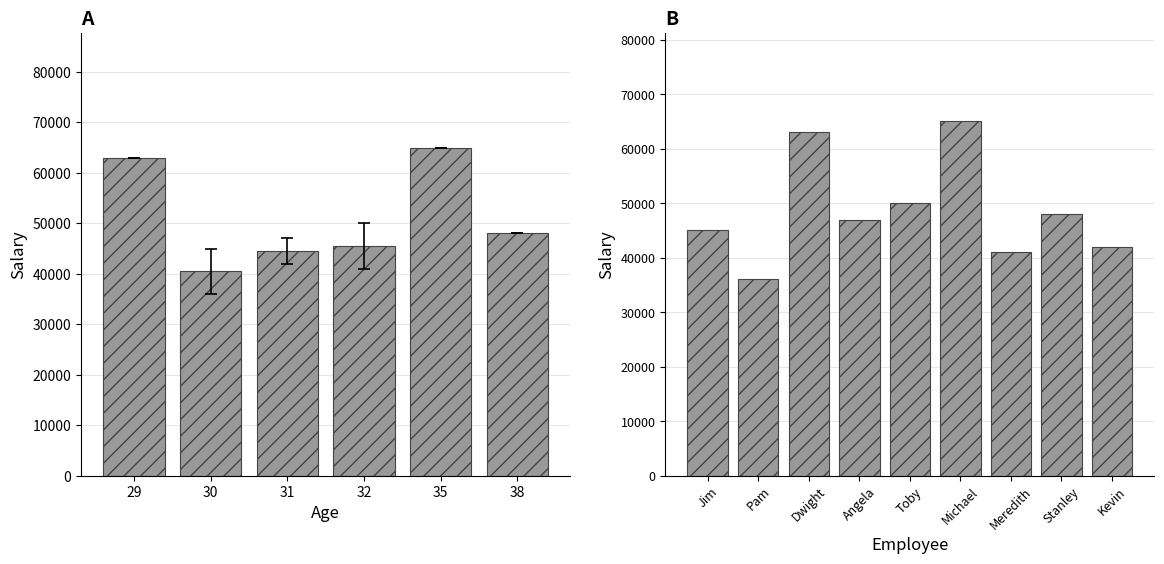

What is the average value?

48556